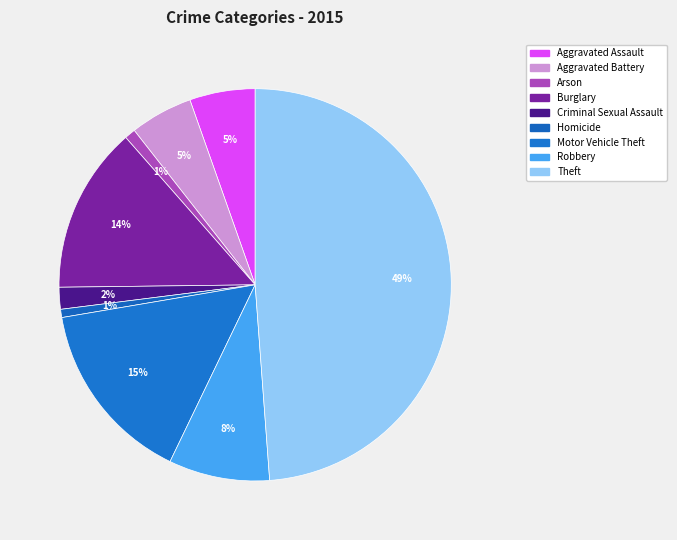

To the nearest percent, what is the average slice percentage?

11%